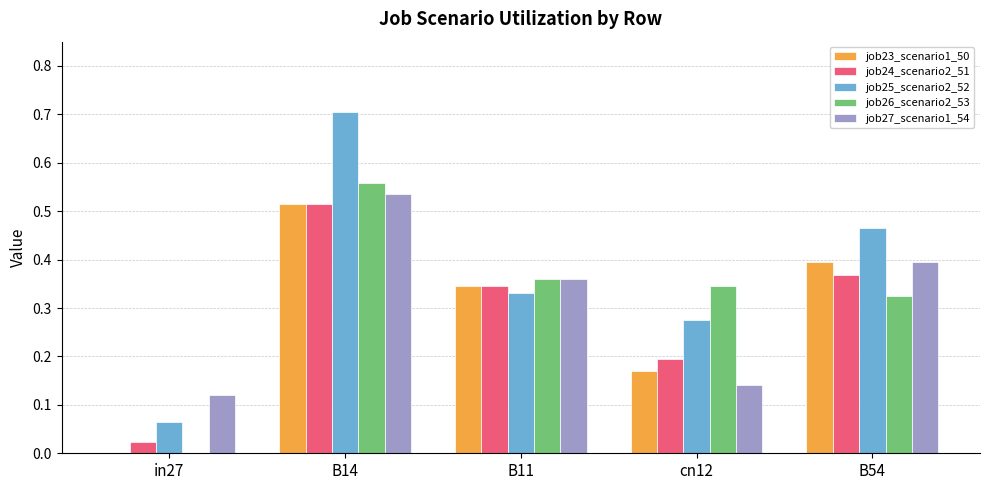

Count the job27_scenario1_54 values in the range 0 to 1.

5